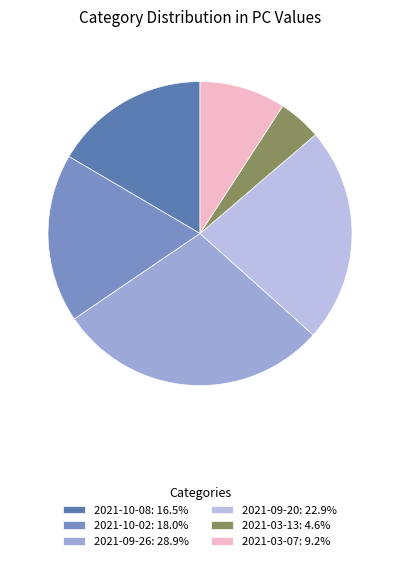

Is there any slice that represents more than half of the pie?

No